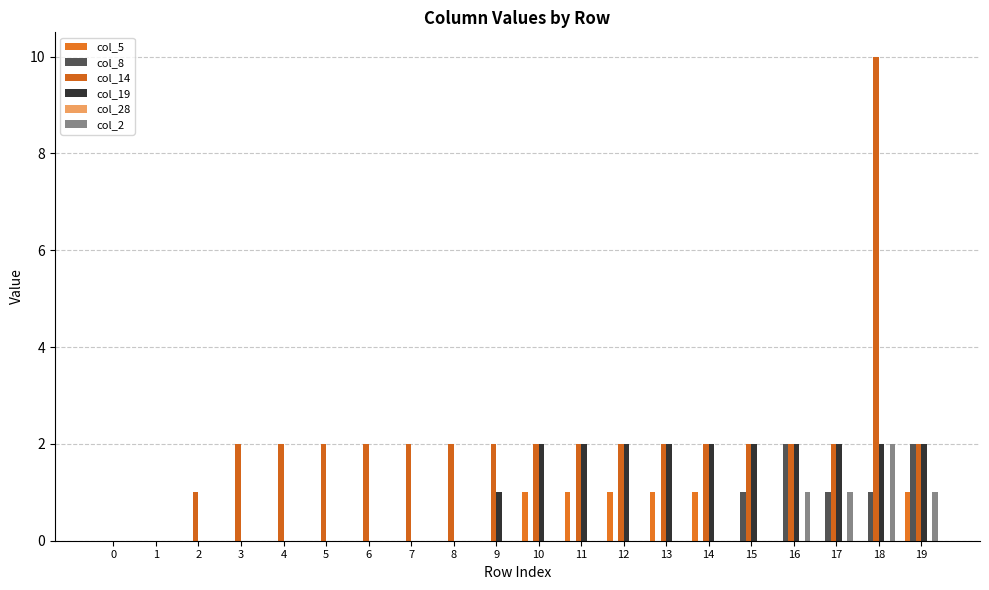

How many distinct data groups are displayed?

5